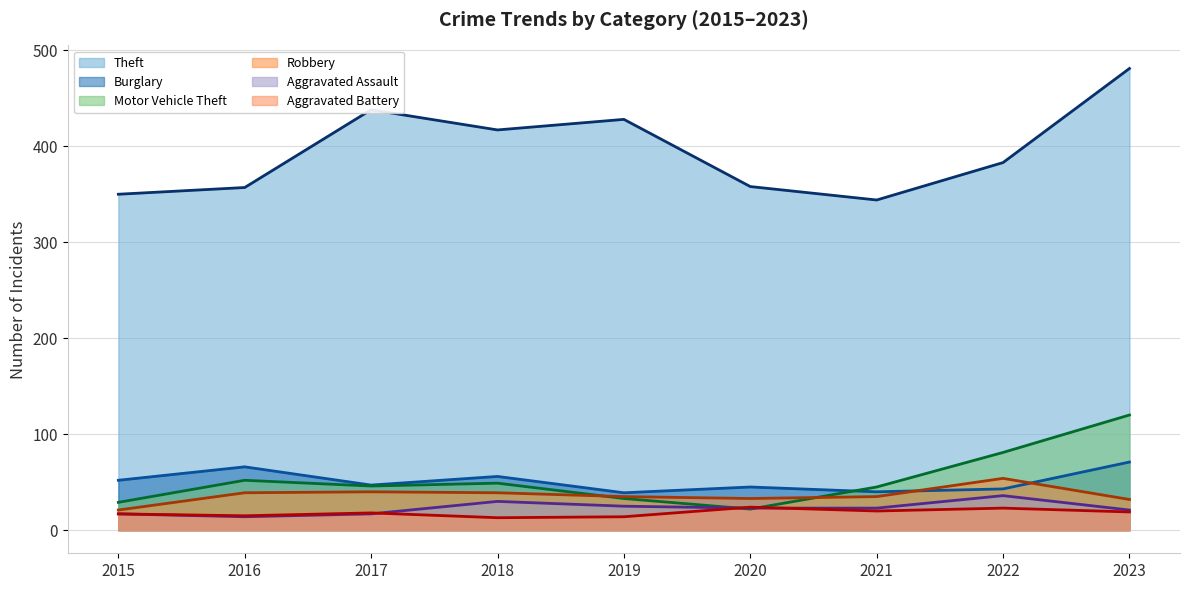

What is the value of the Burglary (trend) point at the 5th from the left?

39